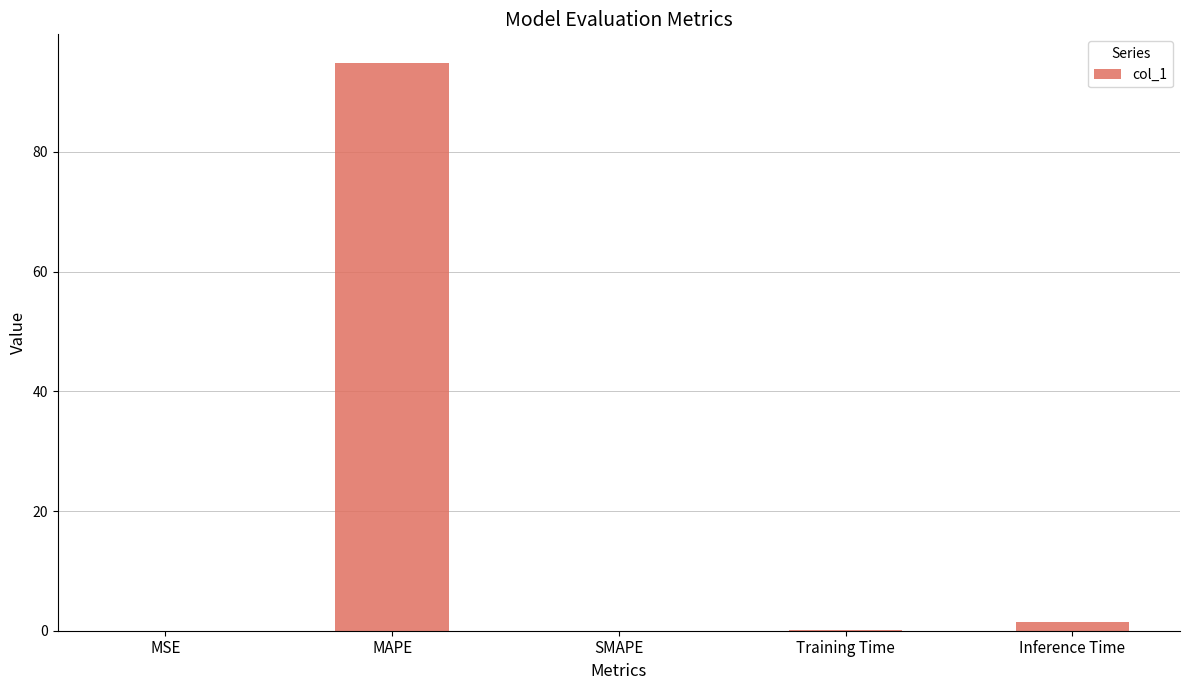

What is the difference between the values at SMAPE and Inference Time?

1.5